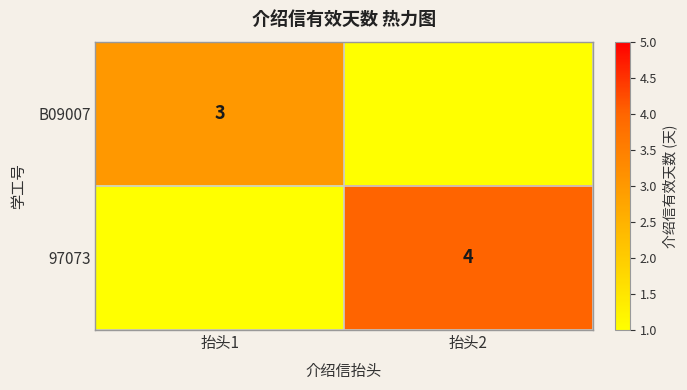

Is it true that B09007 equals 1 at 抬头1?

False